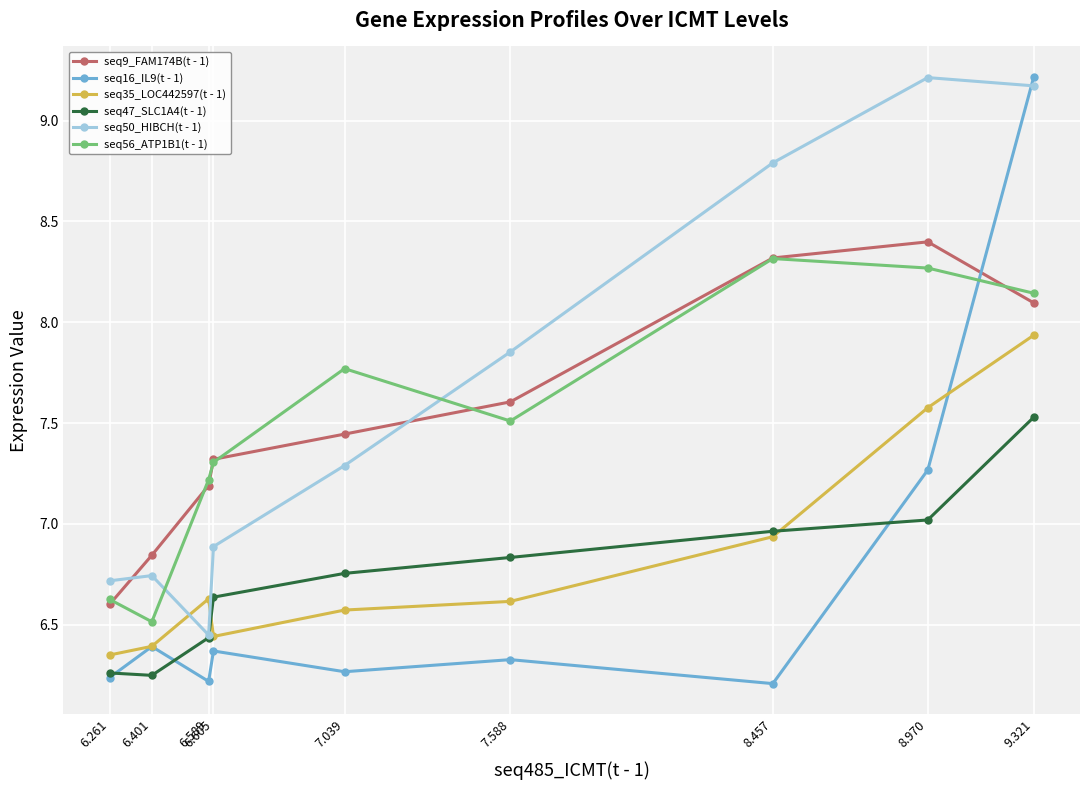

Which series has the largest range (max minus min)?

seq16_IL9(t - 1)